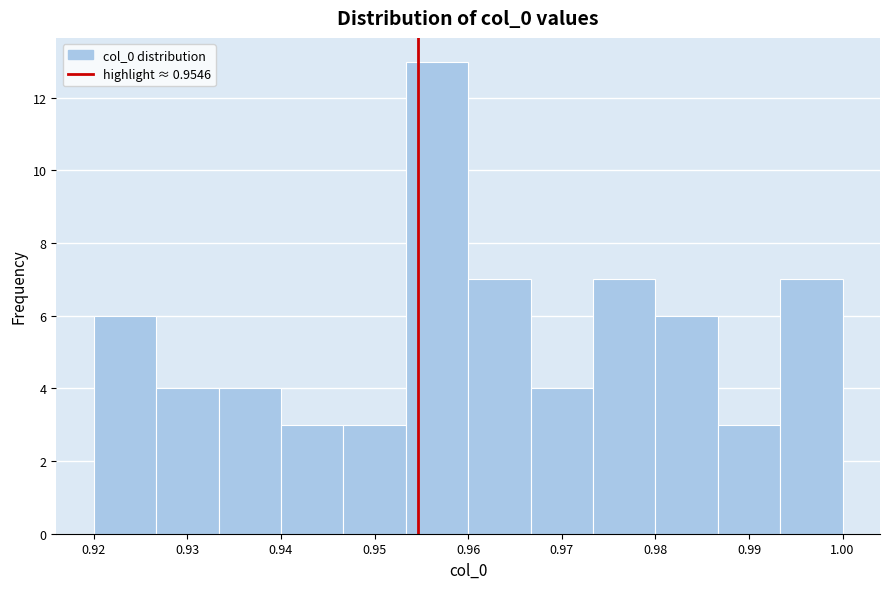

Reading left to right, list every bar in this chart as the range it spans on the x-axis followed by its height. Neither the bar edges nor the heights are printed on the chart, so give them approximately, as read against the axes.

0.920 to 0.927: 6
0.927 to 0.933: 4
0.933 to 0.940: 4
0.940 to 0.947: 3
0.947 to 0.953: 3
0.953 to 0.960: 13
0.960 to 0.967: 7
0.967 to 0.973: 4
0.973 to 0.980: 7
0.980 to 0.987: 6
0.987 to 0.993: 3
0.993 to 1.000: 7